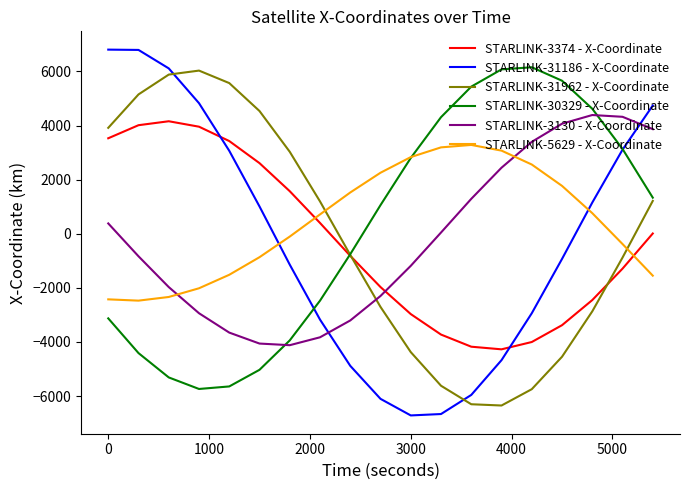

Which series ends up on top after the final intersection of STARLINK-5629 - X-Coordinate and STARLINK-31186 - X-Coordinate?

STARLINK-31186 - X-Coordinate